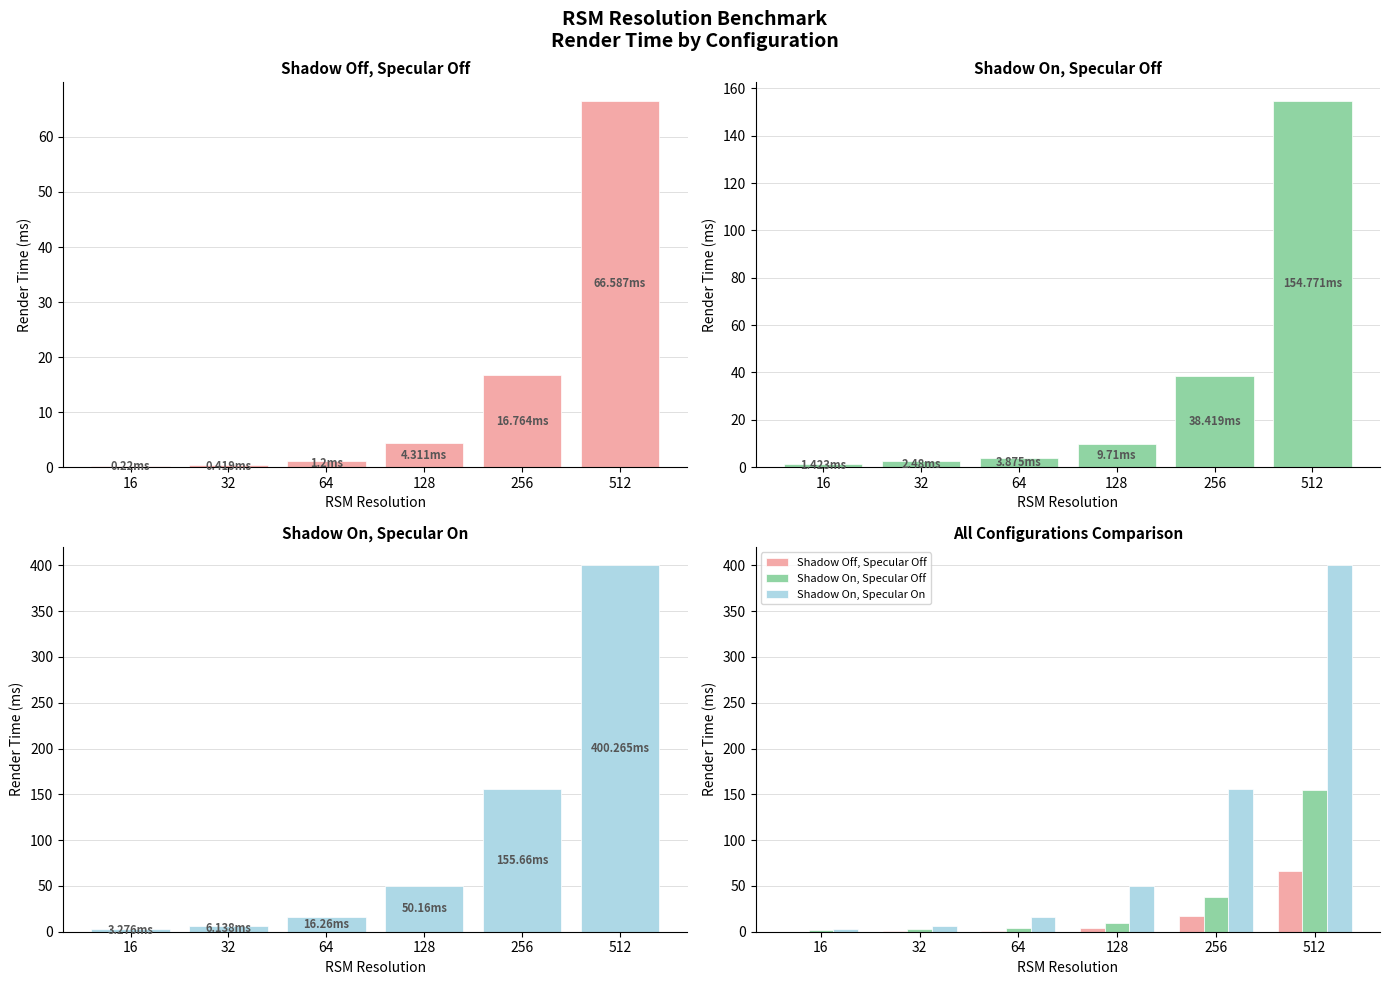

What value does the Shadow Off, Specular Off series have at 16?

0.2